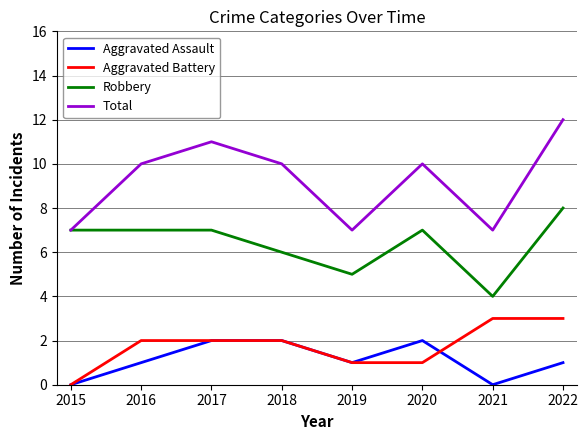

Reading right to left, what are all the values shown in this chart?

Aggravated Assault: 1	0	2	1	2	2	1	0
Aggravated Battery: 3	3	1	1	2	2	2	0
Robbery: 8	4	7	5	6	7	7	7
Total: 12	7	10	7	10	11	10	7